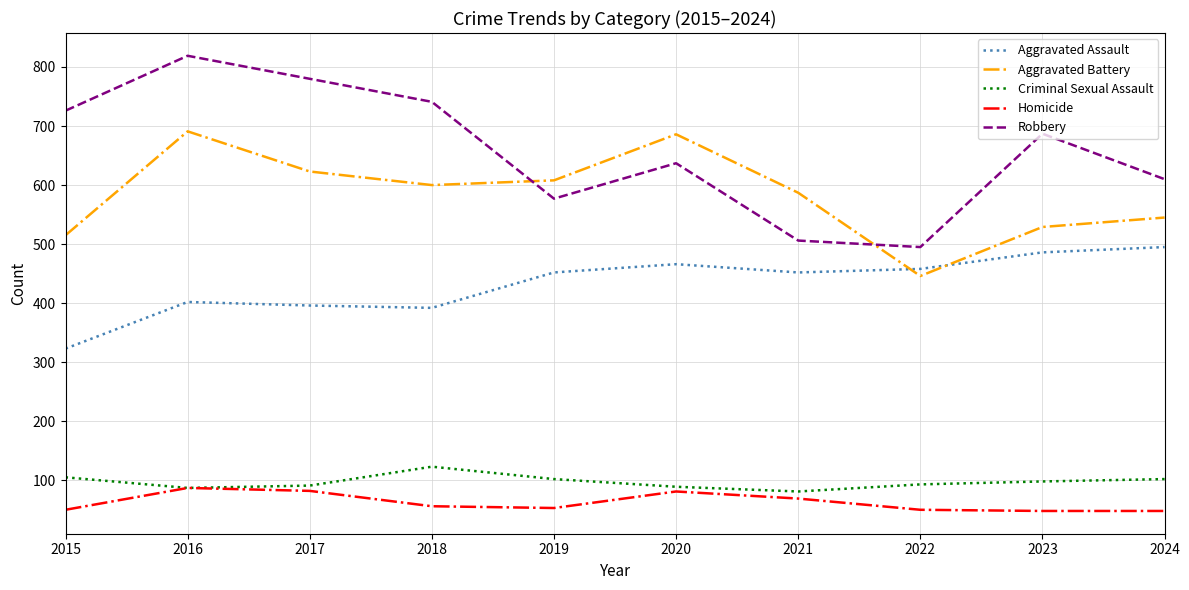

Rank the series by their maximum value, from highest to lowest.

Robbery, Aggravated Battery, Aggravated Assault, Criminal Sexual Assault, Homicide